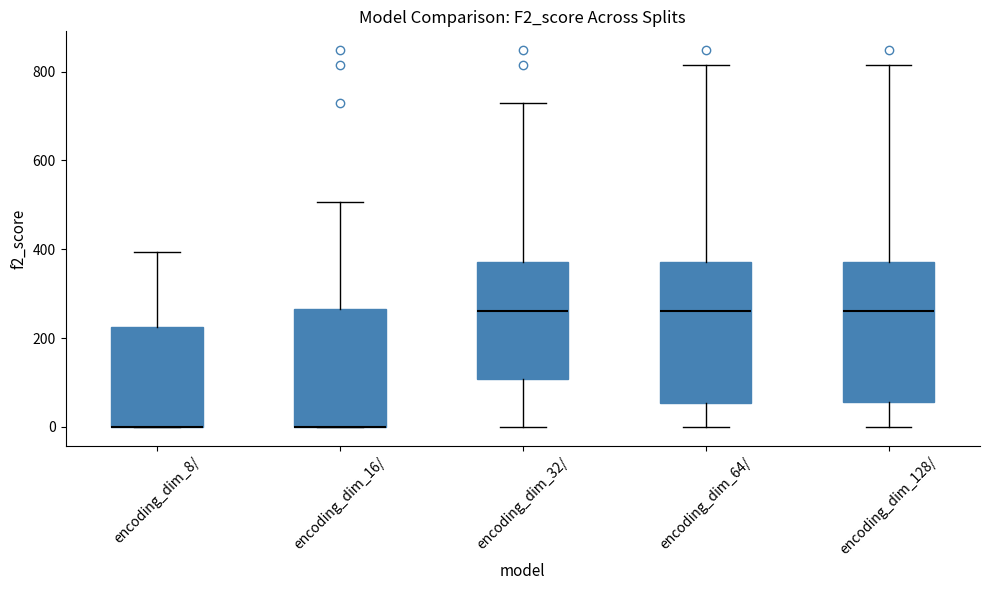

Where is the lower edge of the box for encoding_dim_16/ on the y-axis? The values are not printed on the chart, so give them approximately, as read against the axis.

0